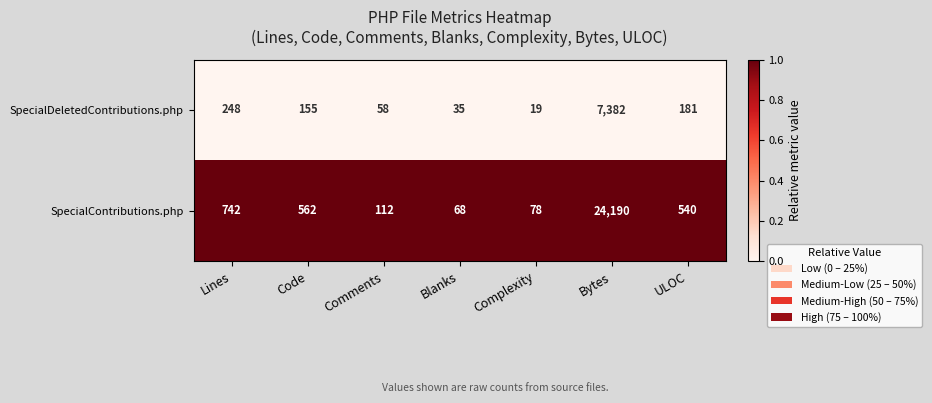

What is the maximum value for SpecialDeletedContributions.php?

7382